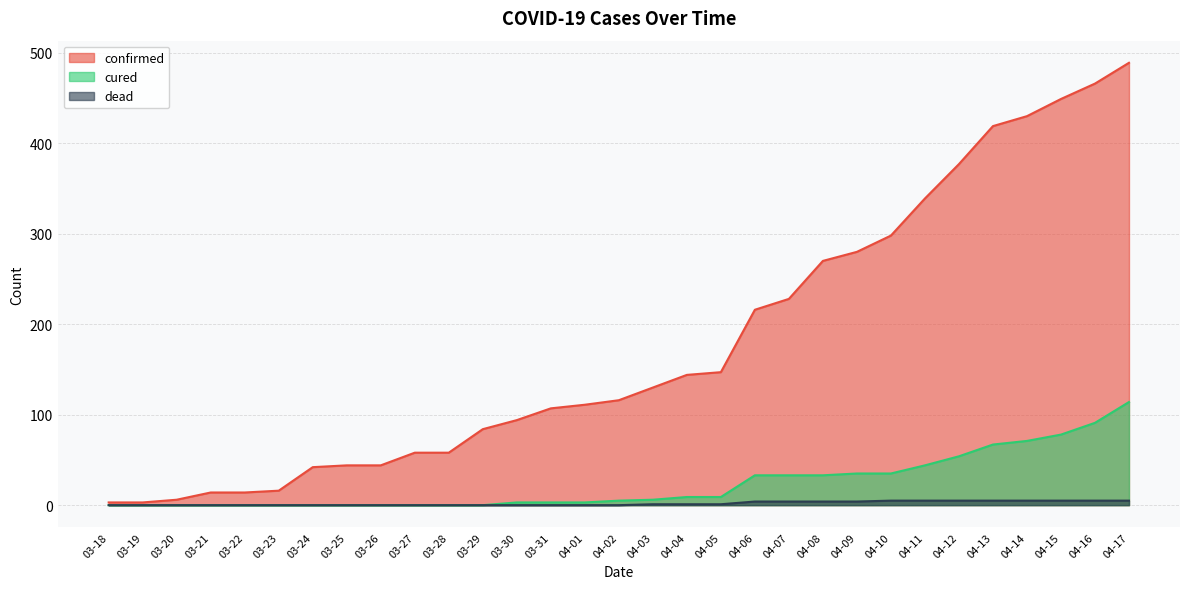

True or false: dead has more than 2 points higher than both neighbors.

False